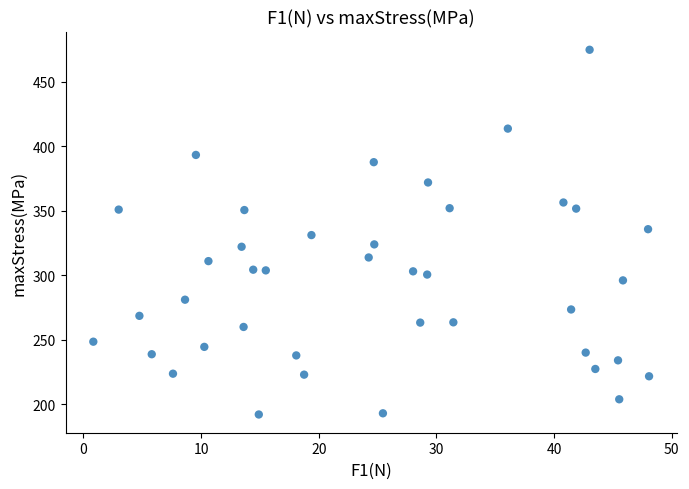

What is the range of Y values (max minus min)?

282.9